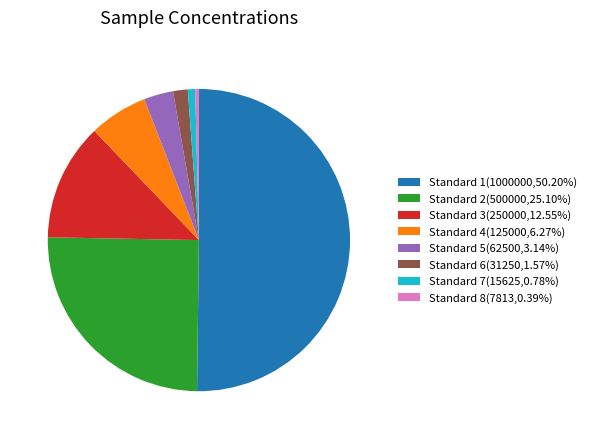

What is the ratio of the value at Standard 4(125000,6.27%) to the value at Standard 3(250000,12.55%)?

0.5